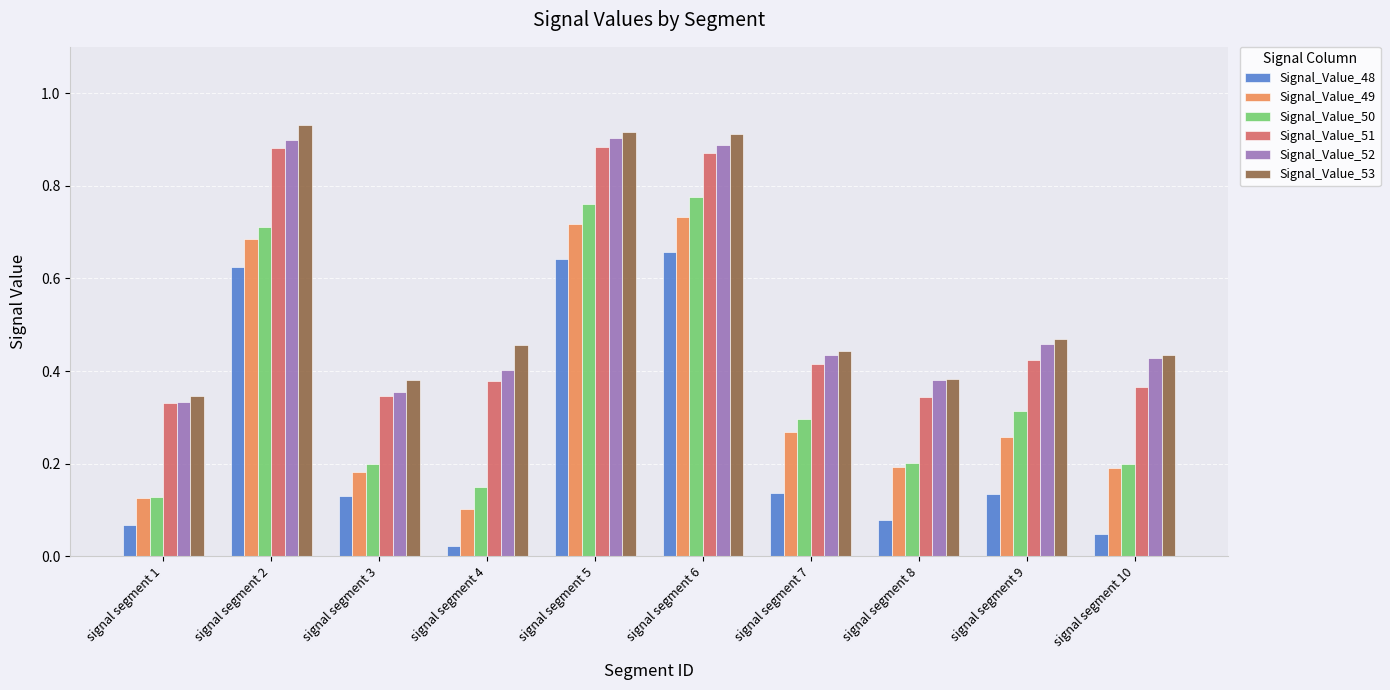

What is the sum of all Signal_Value_53 values?

5.7